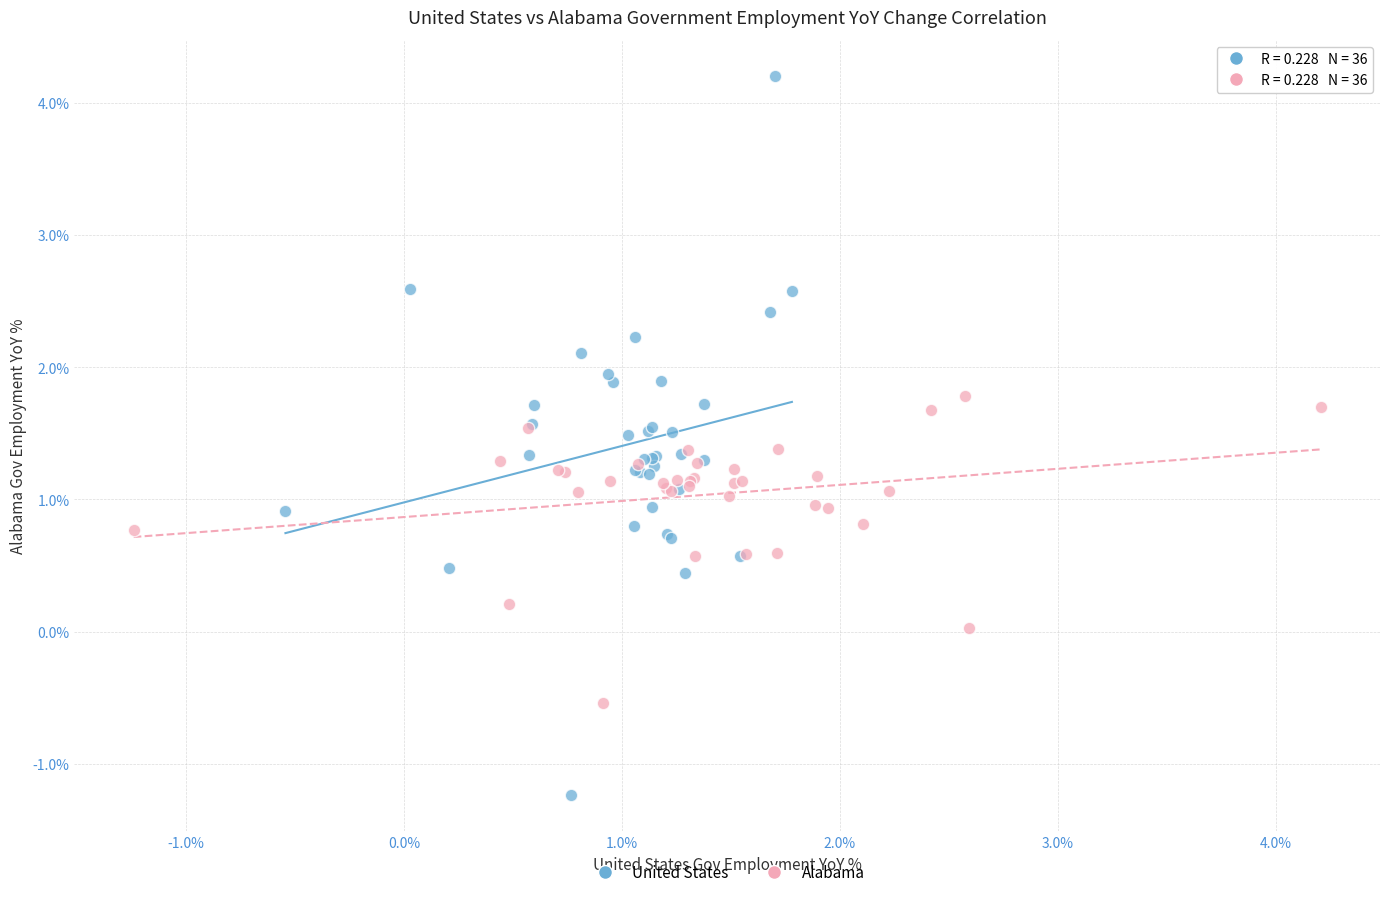

What are all the series names shown in the legend?

United States, Alabama